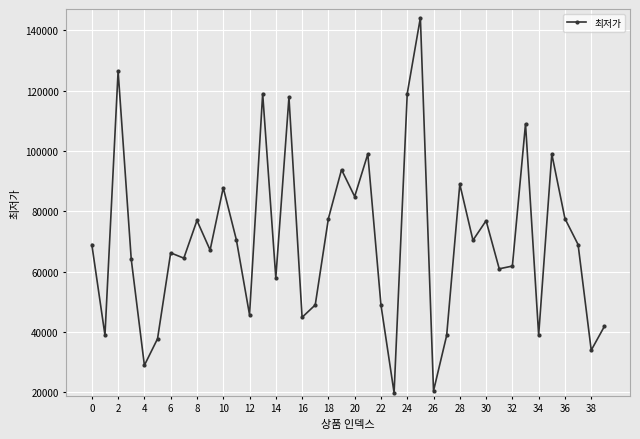

What is the greatest value displayed?

144140